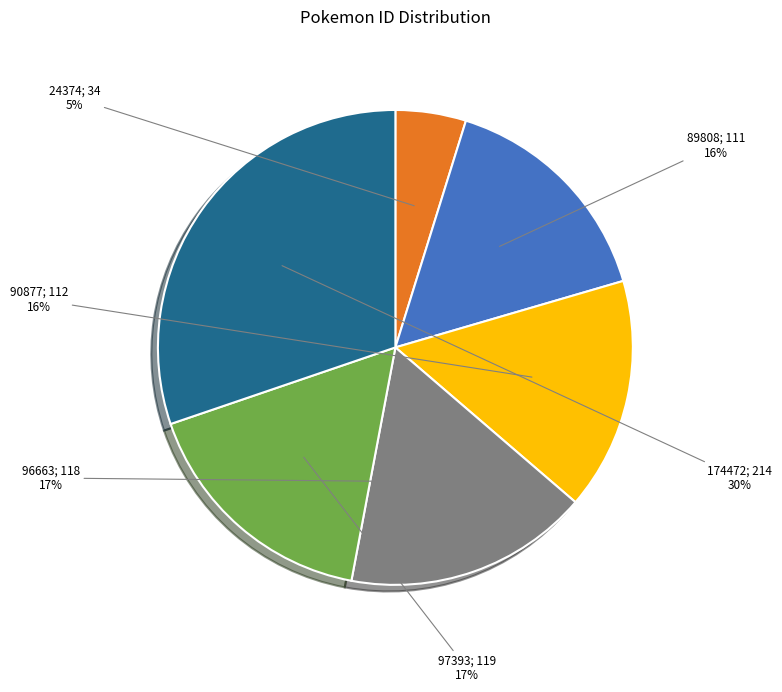

Does any single category account for the majority?

No